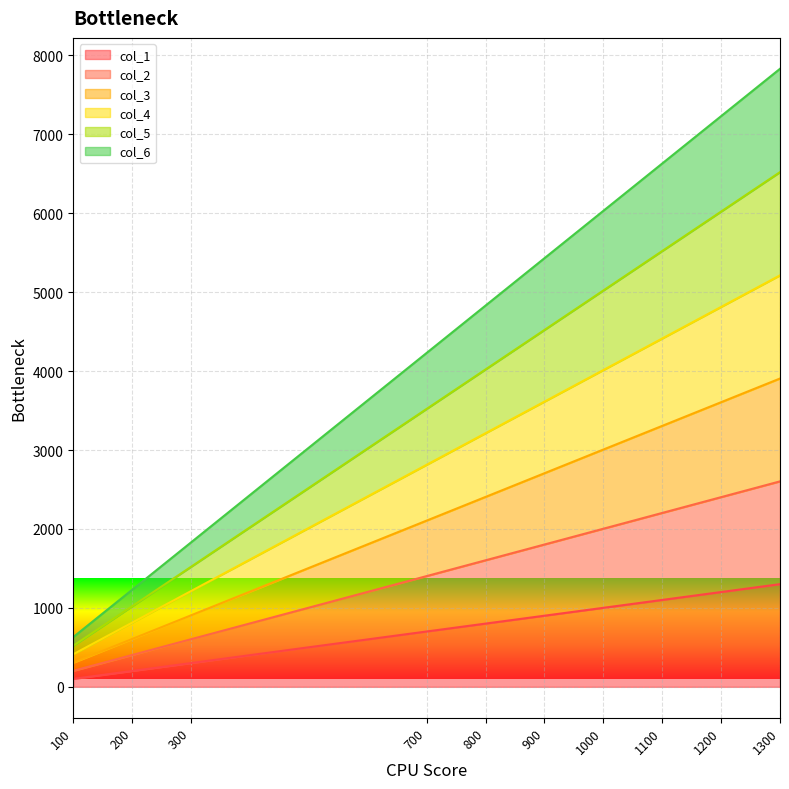

Count the number of data series in this chart.

6